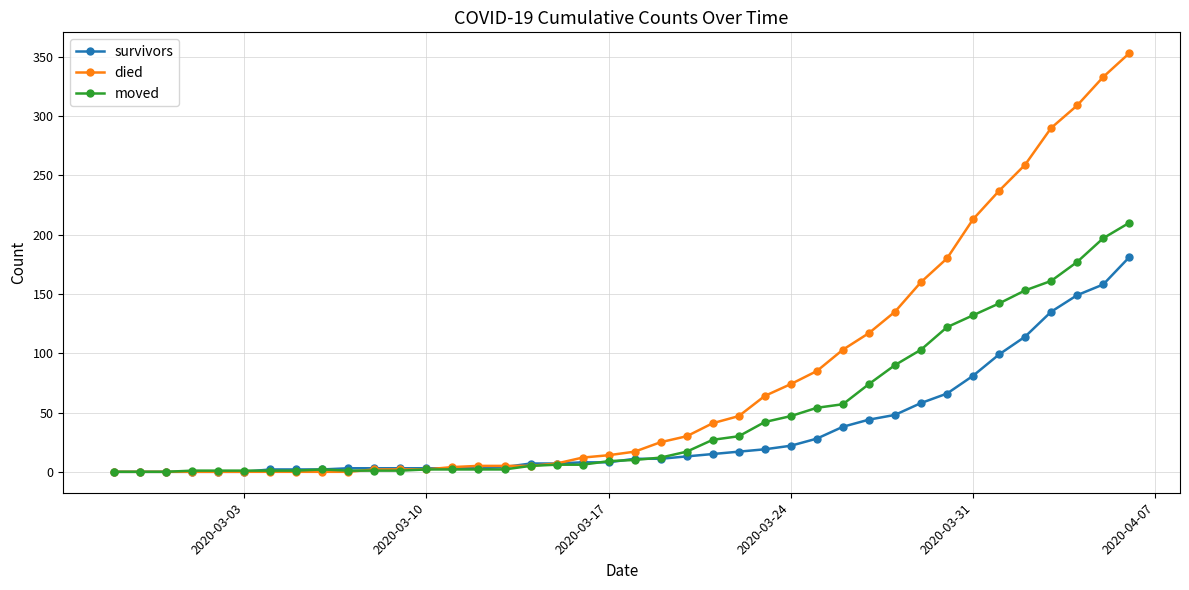

At how many categories does at least one series exceed 218?

6